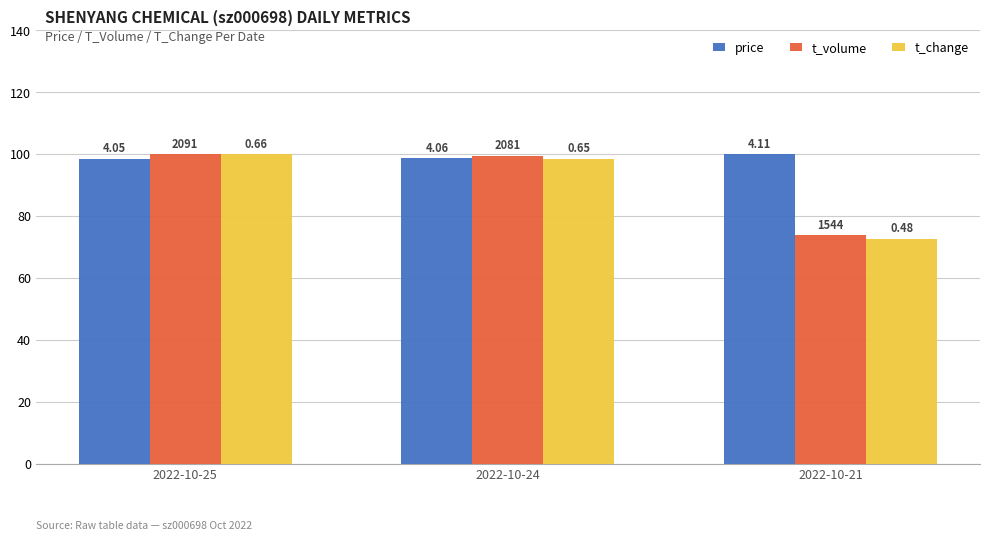

Are the bars horizontal?

No